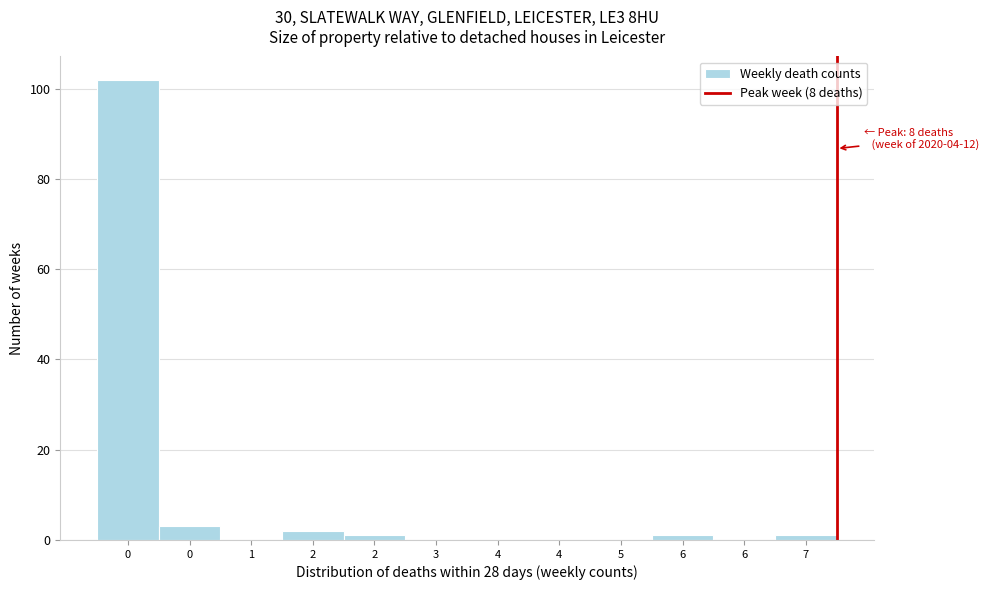

How many distinct data groups are displayed?

1